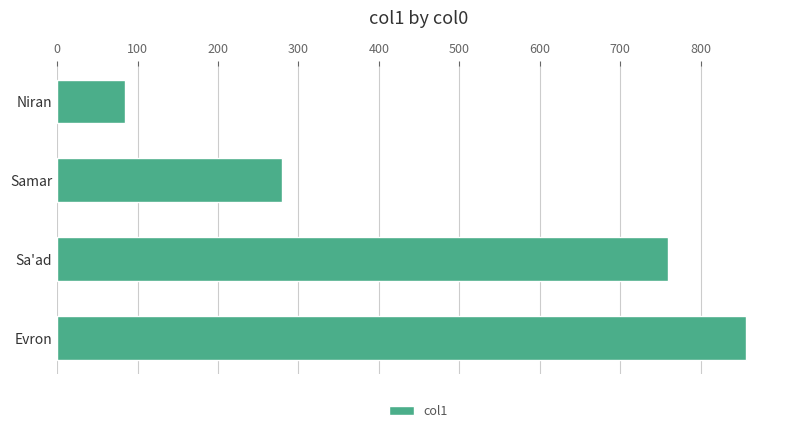

What is the ratio of the value at Samar to the value at Evron?

0.3